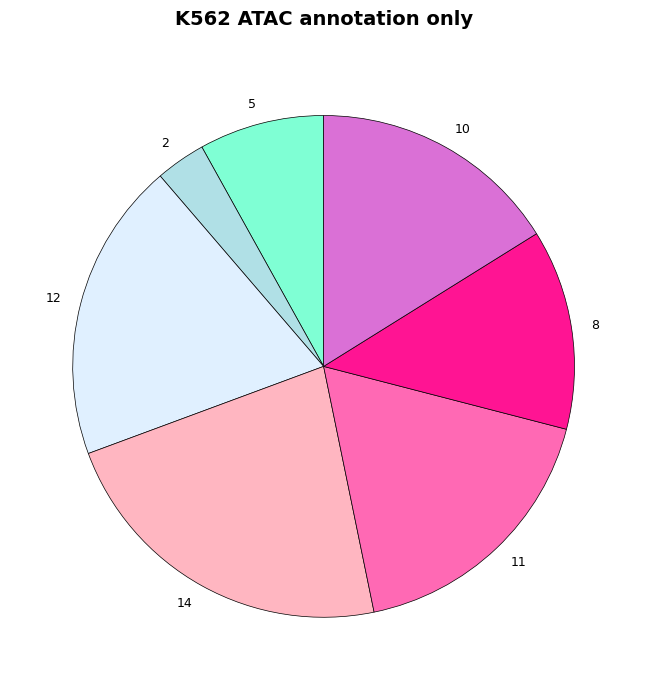

Rank the categories by value from lowest to highest.

2, 5, 8, 10, 11, 12, 14